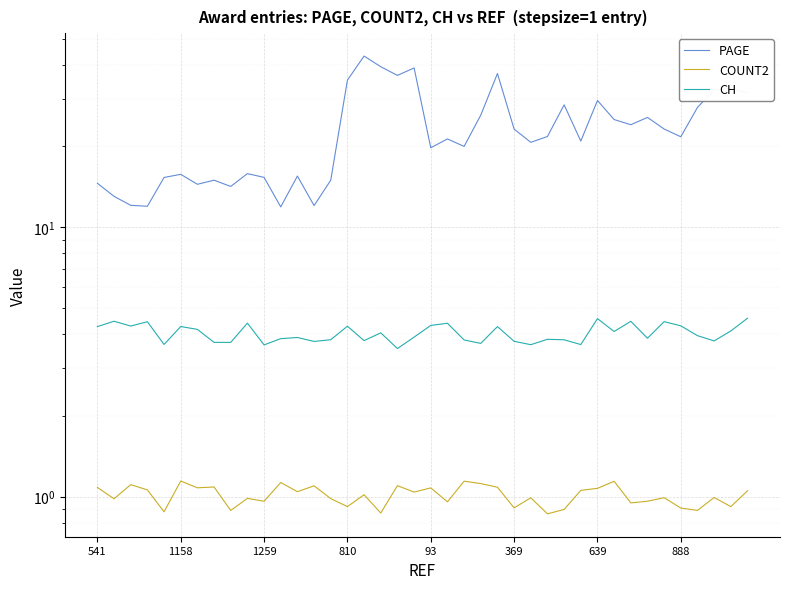

What is the value of the PAGE point at the 15th from the left?

15.0